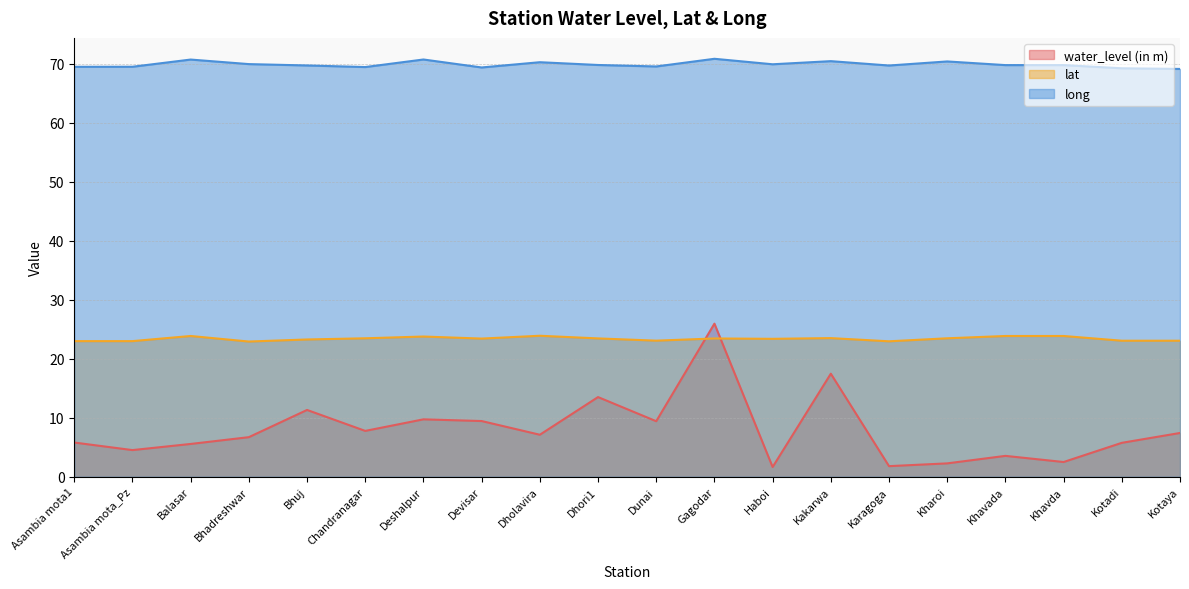

Is the value of water_level (in m) at Asambia mota1 greater than the value of lat at Kakarwa?

No